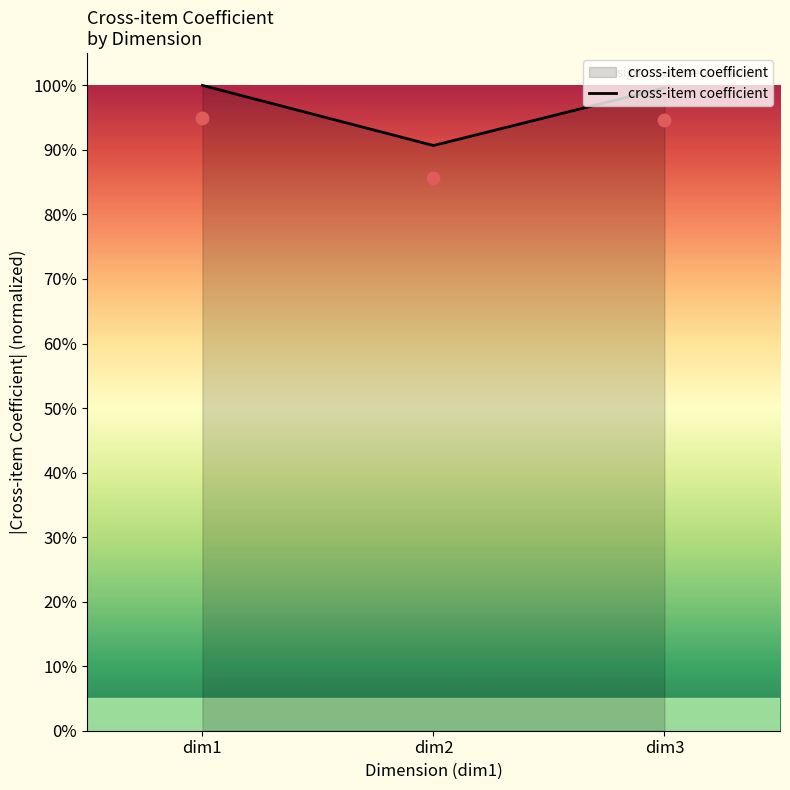

What is the change in value from dim1 to dim2?

-0.1